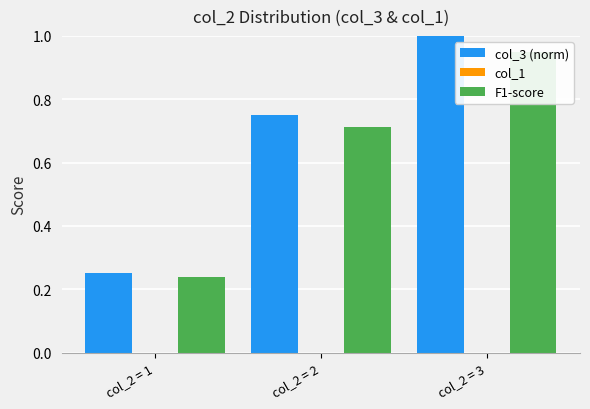

Where is col_1 nearest to the value 0?

col_2 = 1